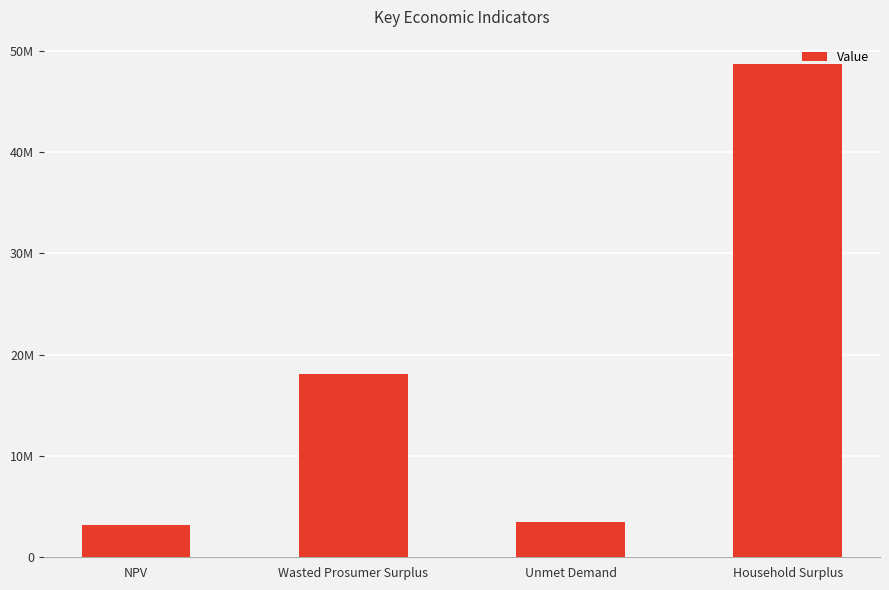

What is the sum of all values?

73503486.7